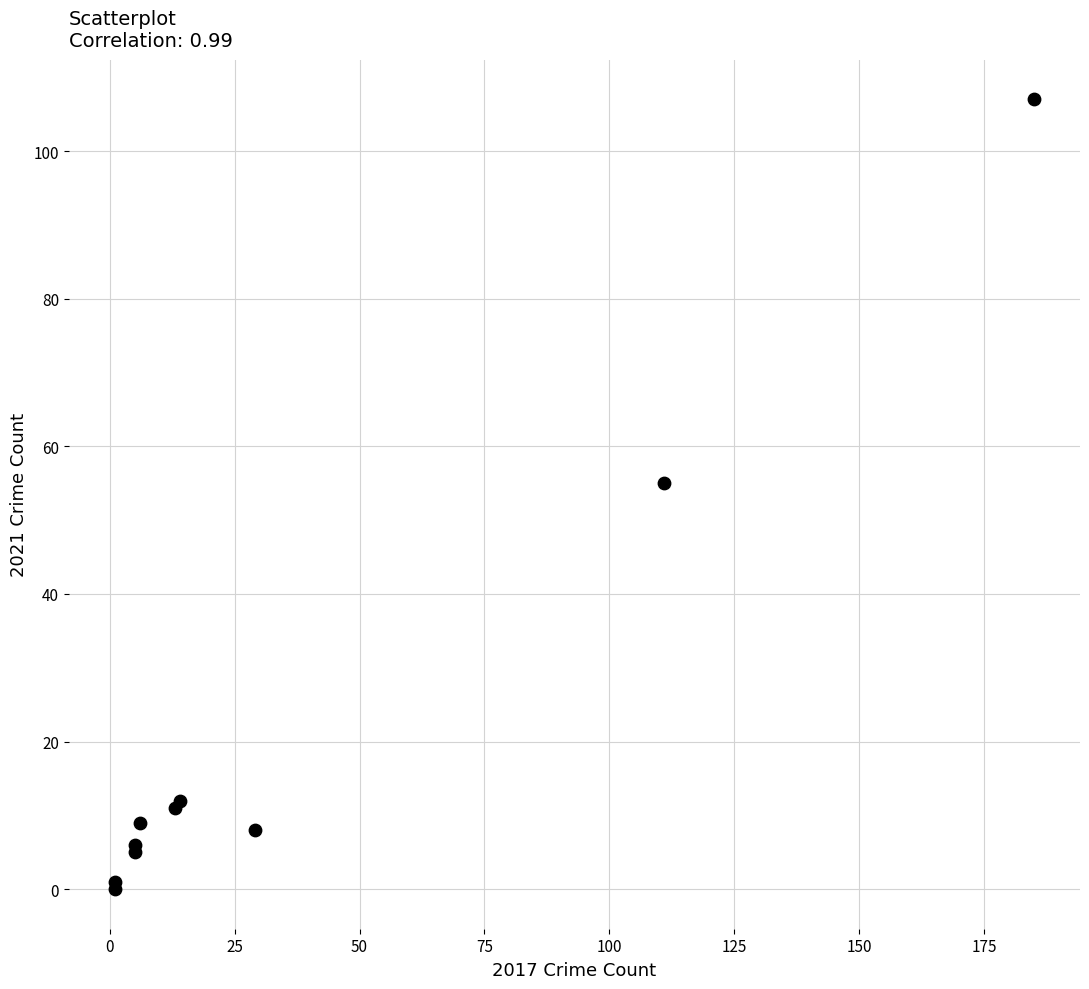

What Y value in the scatter plot is closest to 53?

55